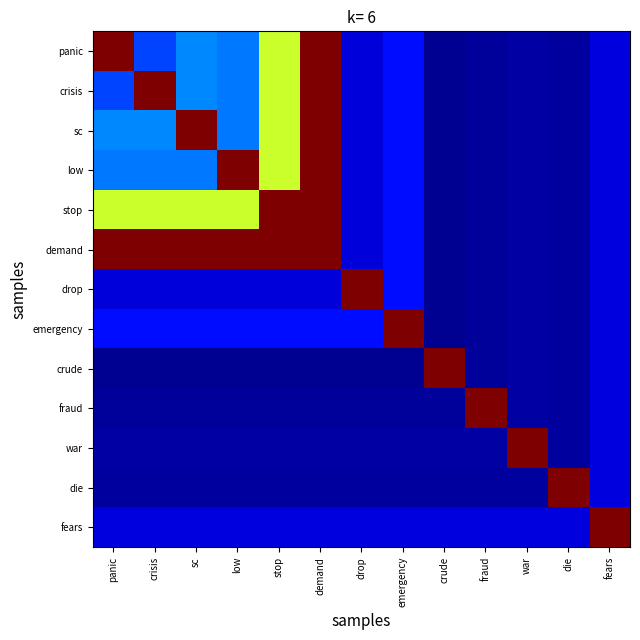

What is the greatest value displayed?

1.0